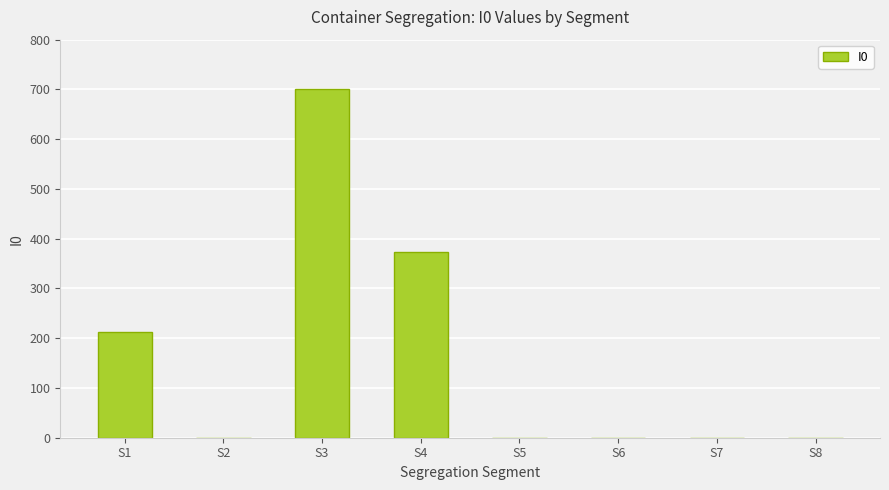

What is the sum of all values?

1286